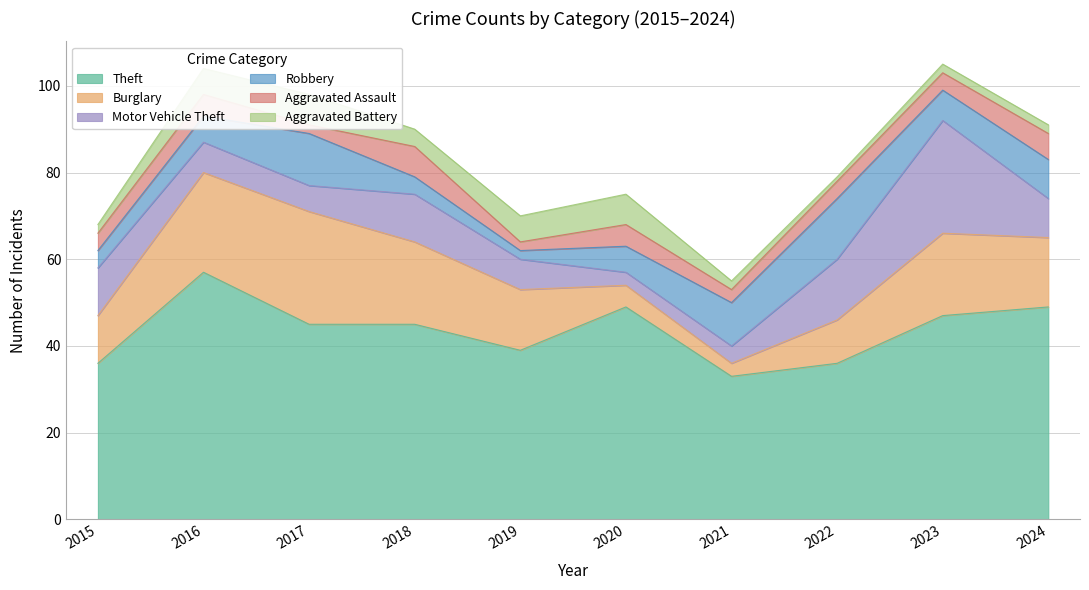

Reading left to right, extract all data points from this chart.

Theft: 36	57	45	45	39	49	33	36	47	49
Burglary: 11	23	26	19	14	5	3	10	19	16
Motor Vehicle Theft: 11	7	6	11	7	3	4	14	26	9
Robbery: 4	6	12	4	2	6	10	14	7	9
Aggravated Assault: 4	5	2	7	2	5	3	4	4	6
Aggravated Battery: 2	6	7	4	6	7	2	1	2	2